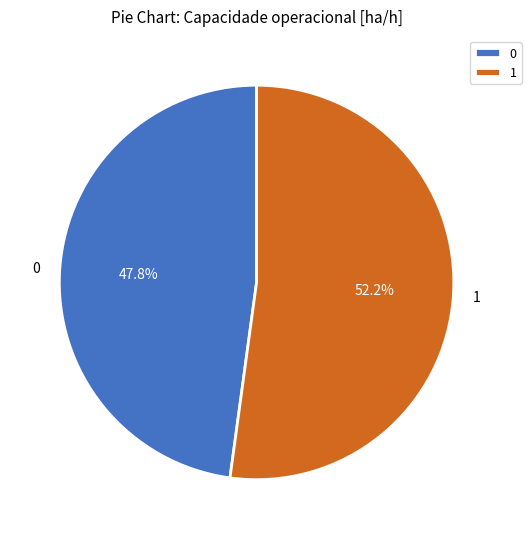

Which category accounts for the majority?

1